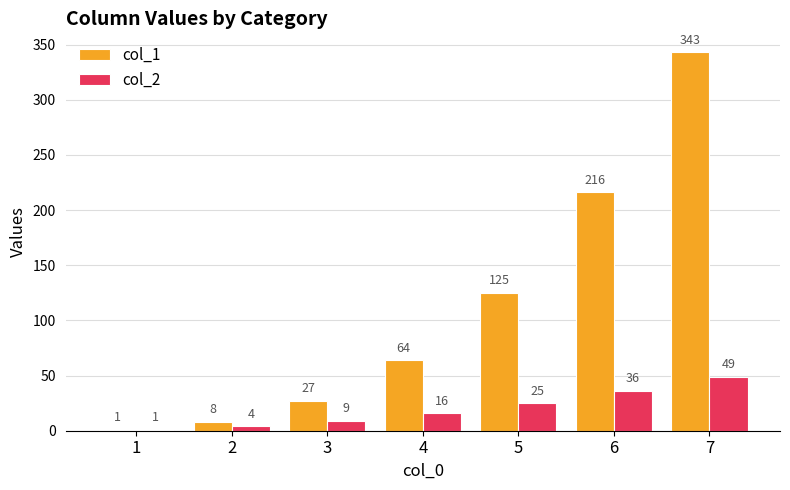

Reading left to right, extract all data points from this chart.

col_1: 1	8	27	64	125	216	343
col_2: 1	4	9	16	25	36	49